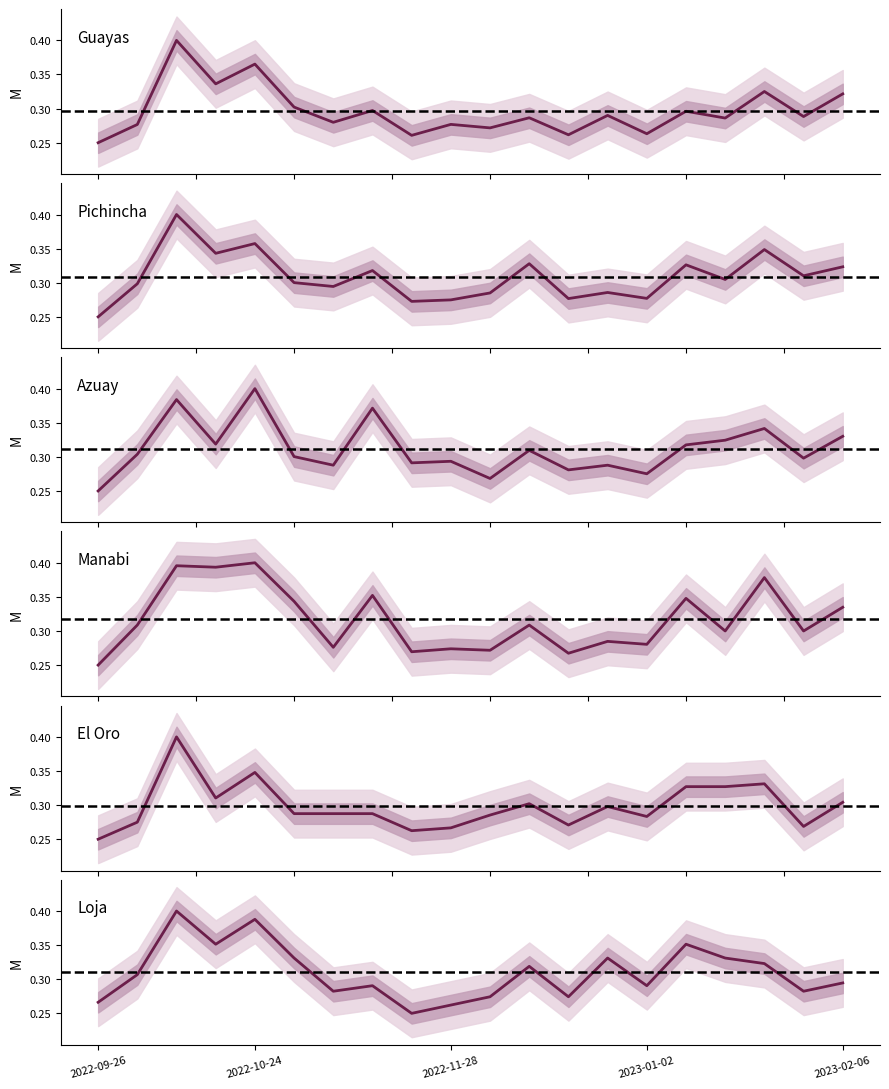

Which series has the largest range (max minus min)?

Pichincha